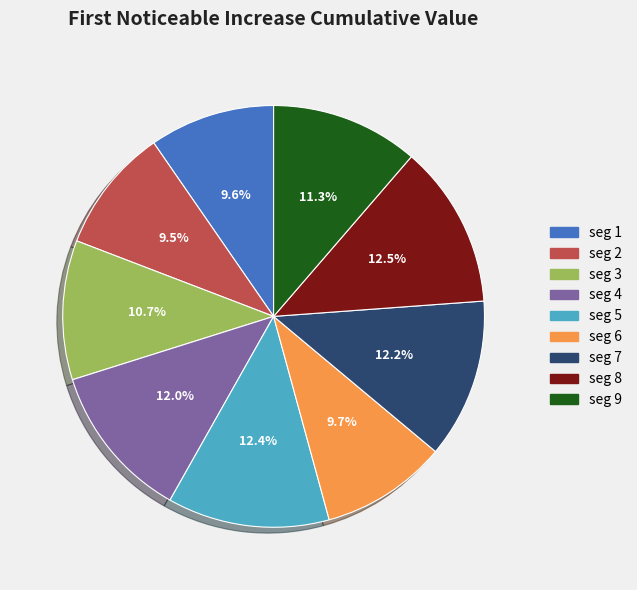

Does any single category account for the majority?

No